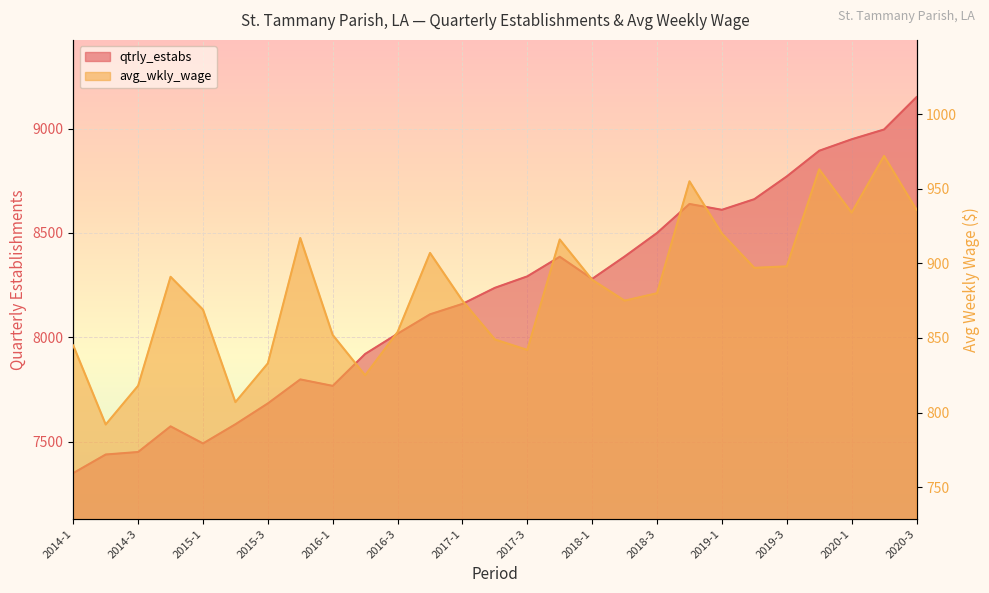

What is the label of the 18th point from the left?

2018-2